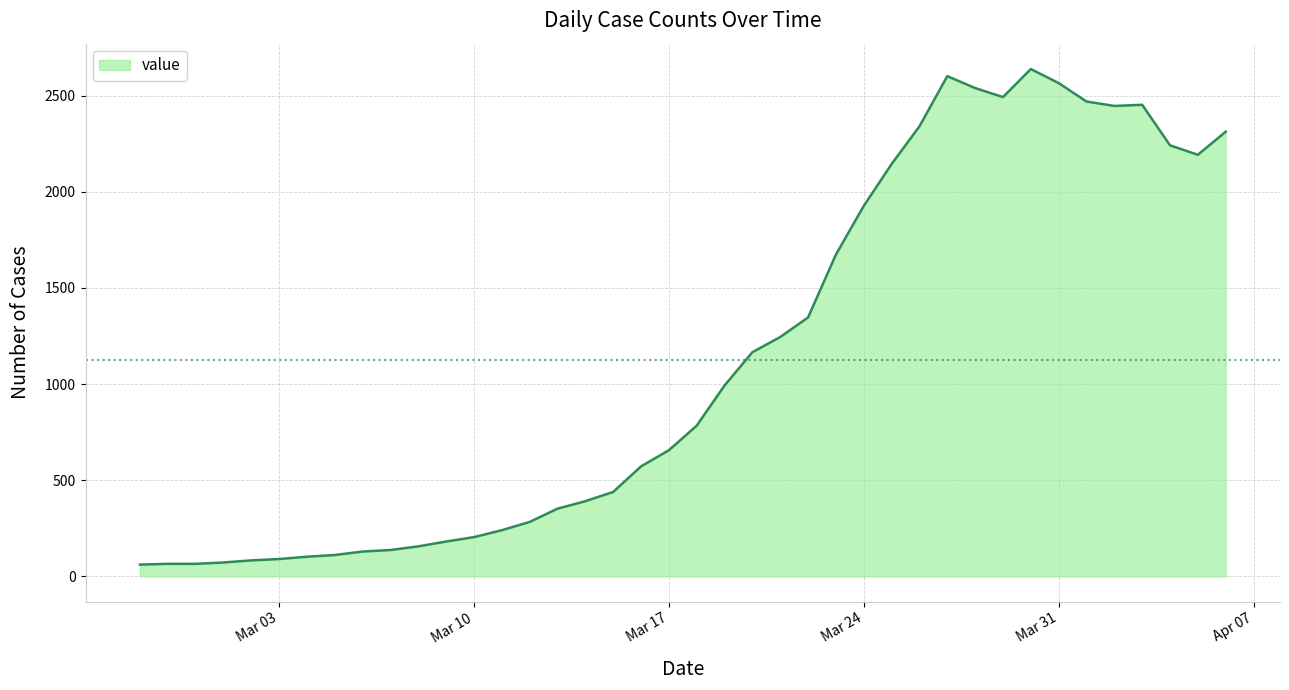

What is the maximum value shown in the chart?

2639